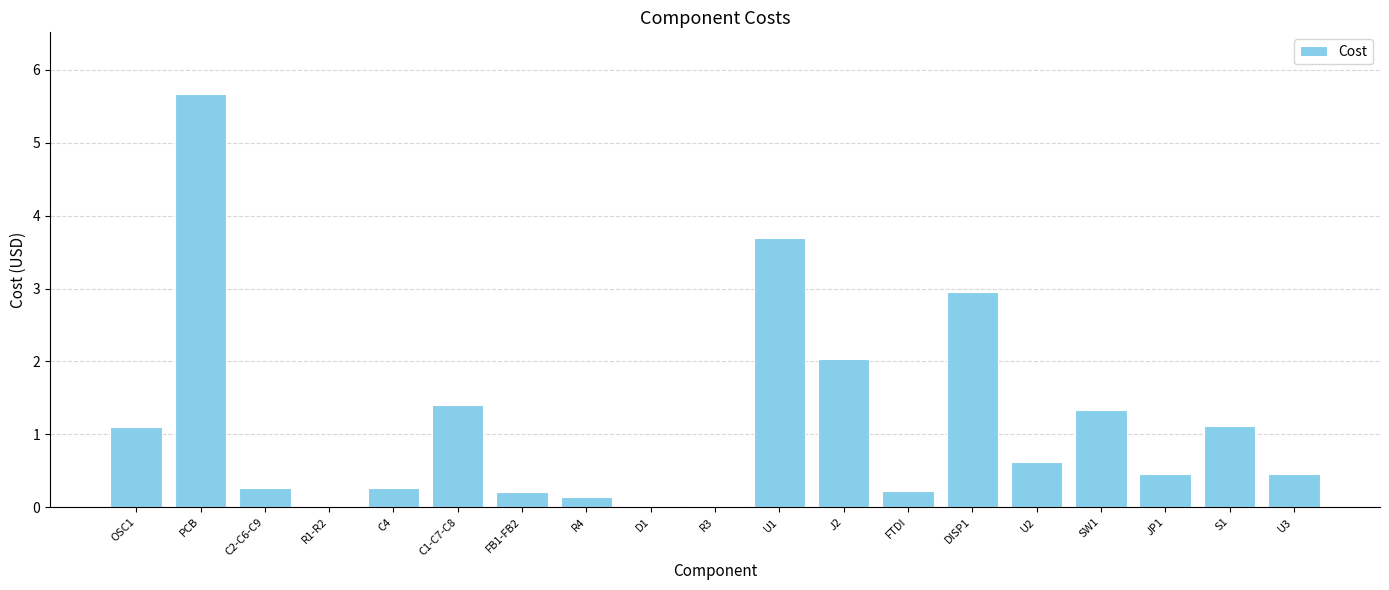

What value does the data have at U3?

0.5